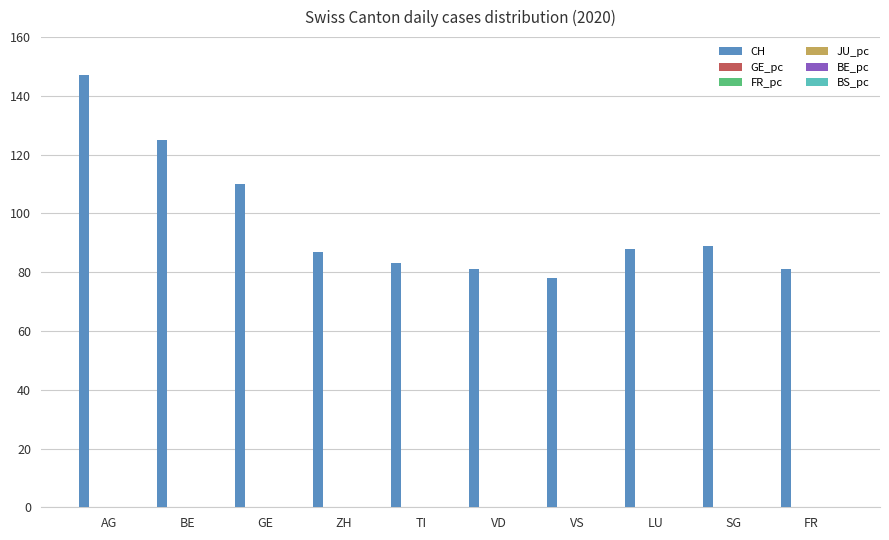

True or false: CH has a value of 81.0 at VD.

True